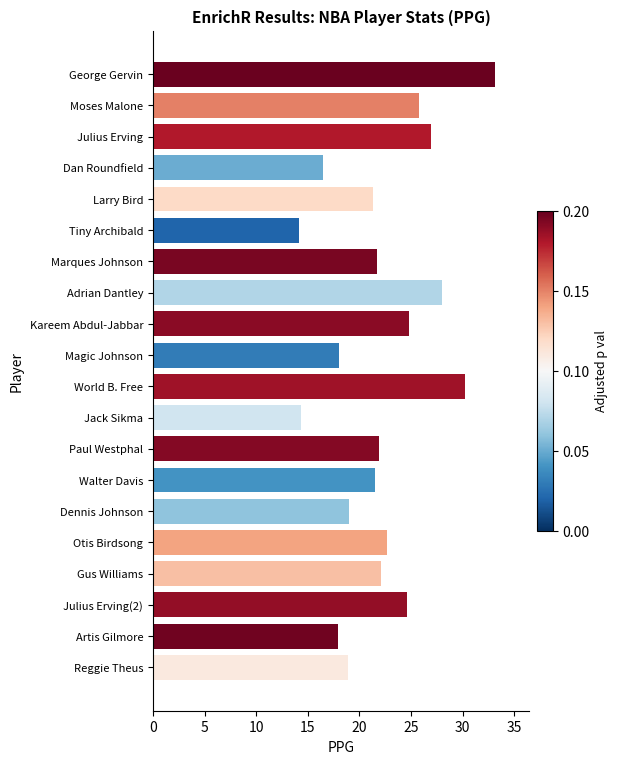

What is the average value?

22.2